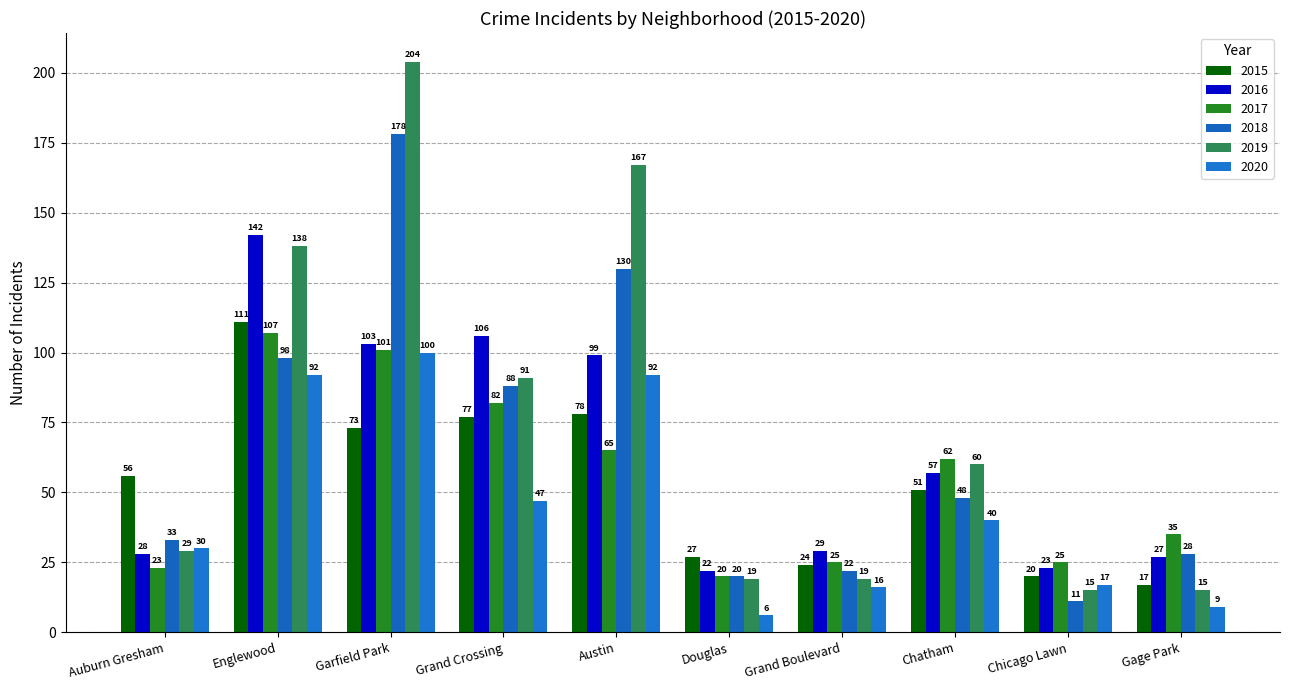

Reading left to right, extract all data points from this chart.

2015: 56	111	73	77	78	27	24	51	20	17
2016: 28	142	103	106	99	22	29	57	23	27
2017: 23	107	101	82	65	20	25	62	25	35
2018: 33	98	178	88	130	20	22	48	11	28
2019: 29	138	204	91	167	19	19	60	15	15
2020: 30	92	100	47	92	6	16	40	17	9